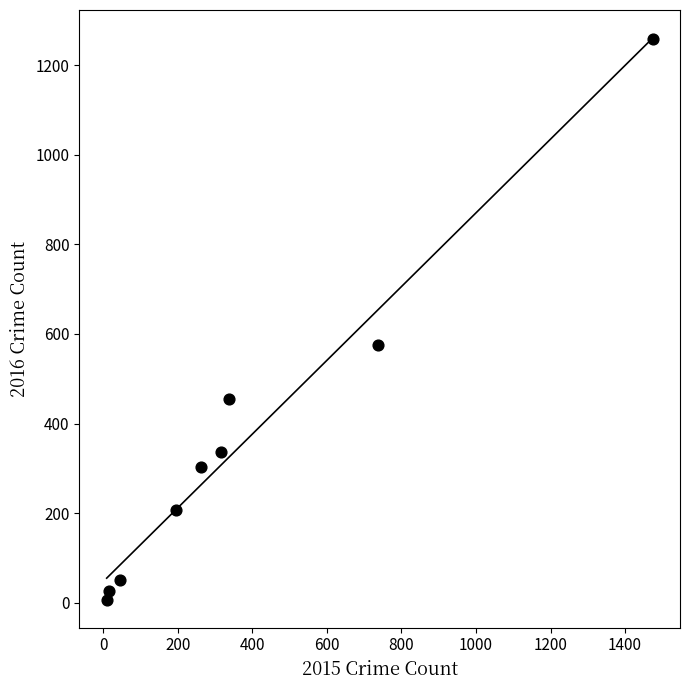

What Y value in the scatter plot is closest to 633?

576